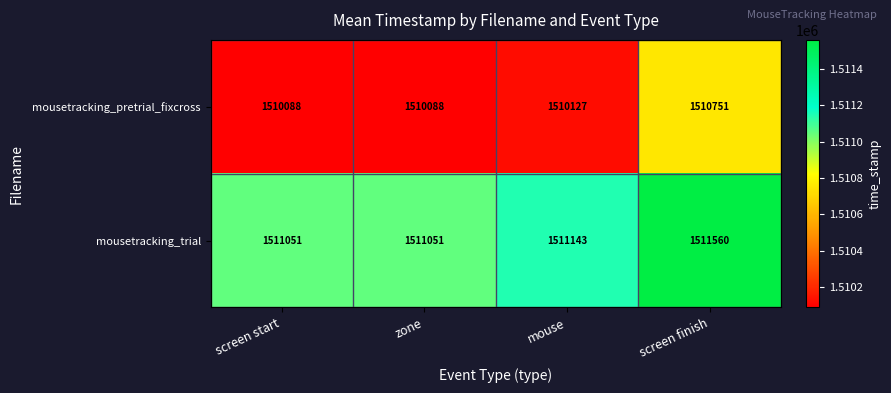

What is the difference between the highest and lowest values at screen start?

963